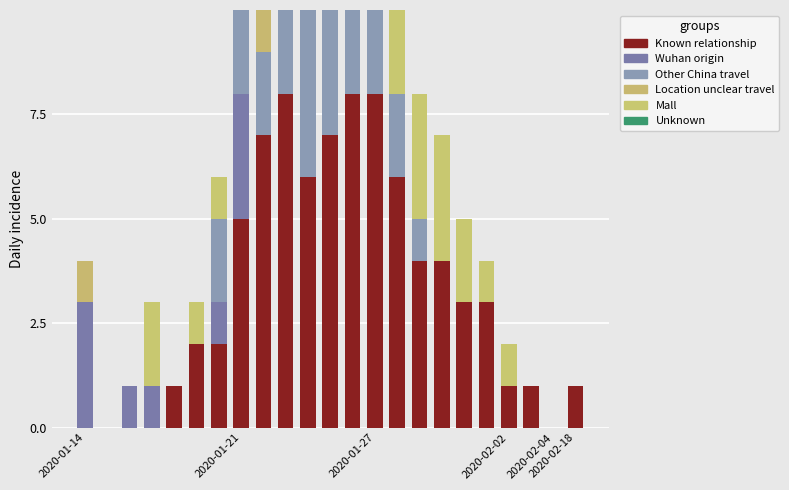

What is the sum of all Wuhan origin values?

9